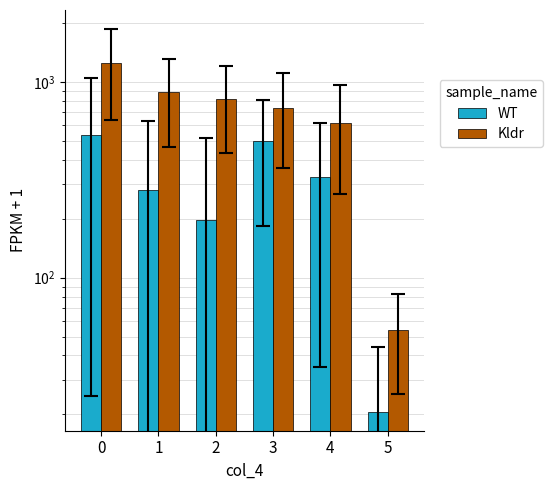

List the series in order of their overall mean, lowest first.

WT, Kldr